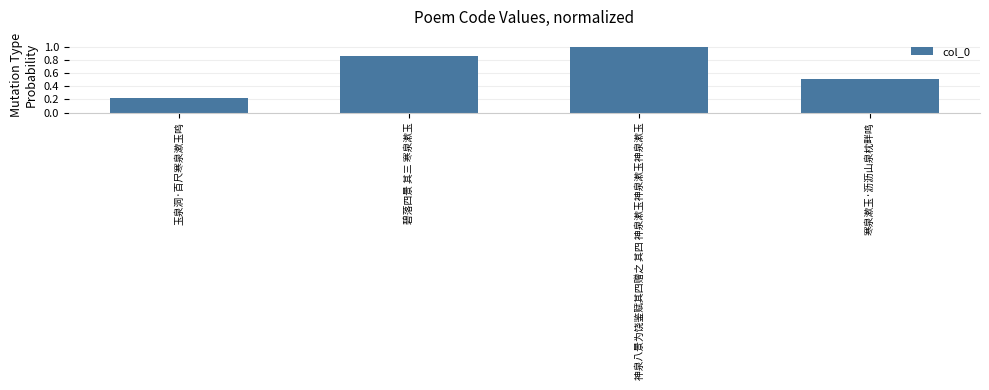

The value at 神泉八景为饶鉴赋其四赠之 其四 神泉漱玉神泉漱玉神泉漱玉 is 1.0. True or false?

True